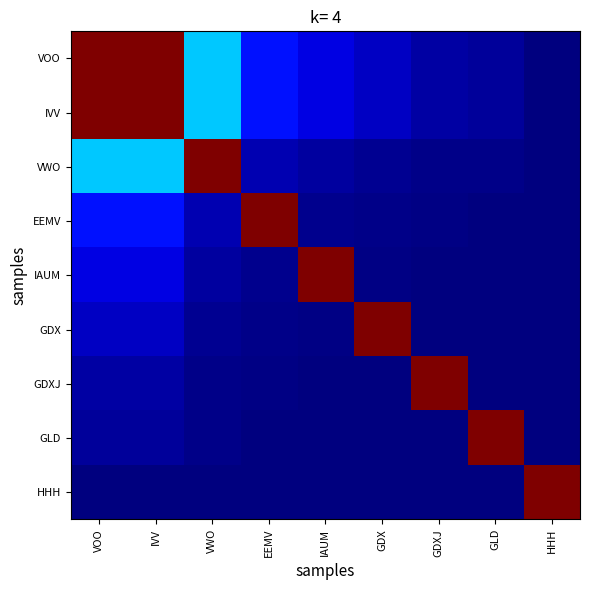

What is the total value across all series at GDX?

1.2